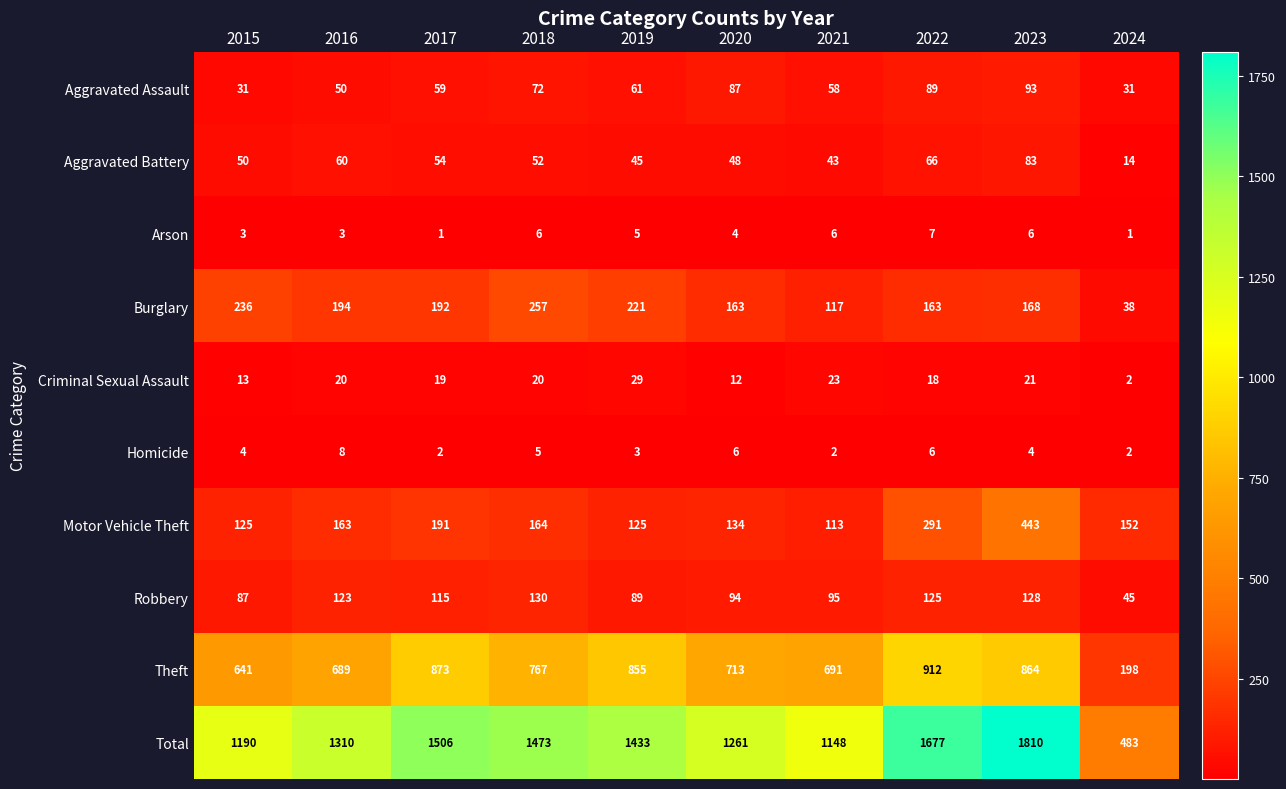

Is it true that Aggravated Battery equals 71 at 2021?

False